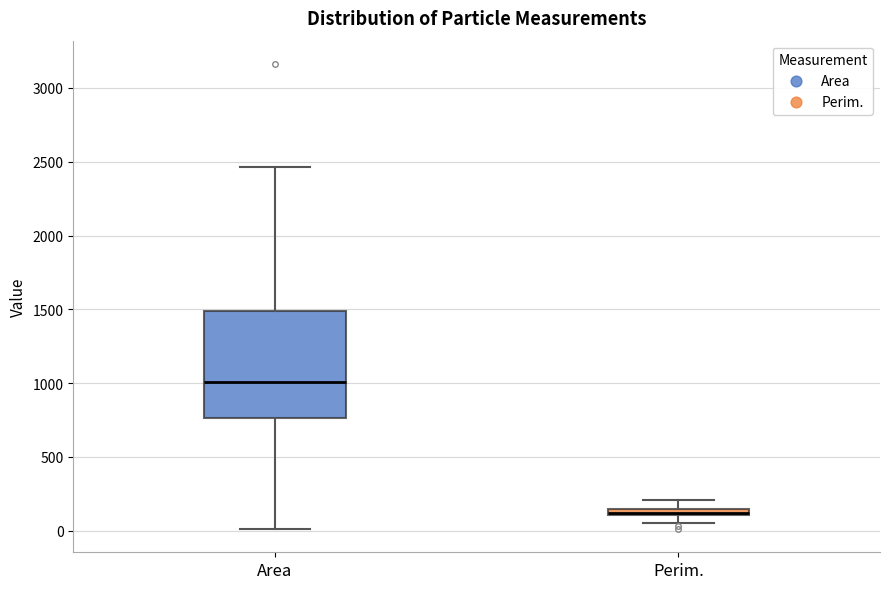

Comparing the boxes themselves (not the whiskers), which one is the tallest?

Area